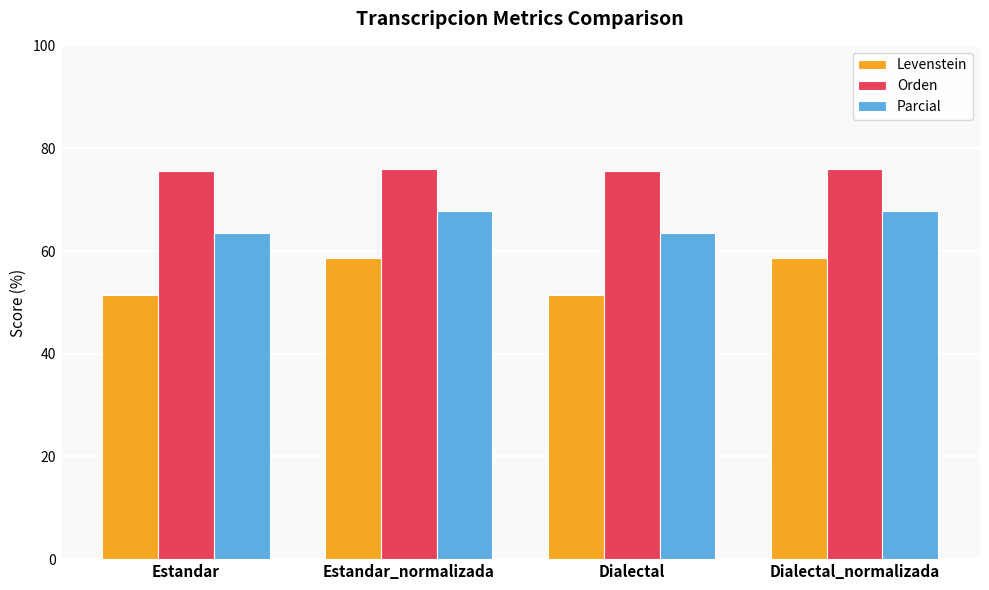

Read the Levenstein value at Dialectal.

51.5